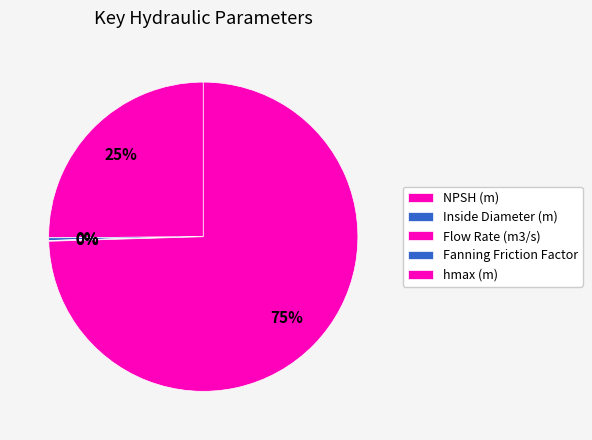

Which slice is the smallest?

Flow Rate (m3/s)